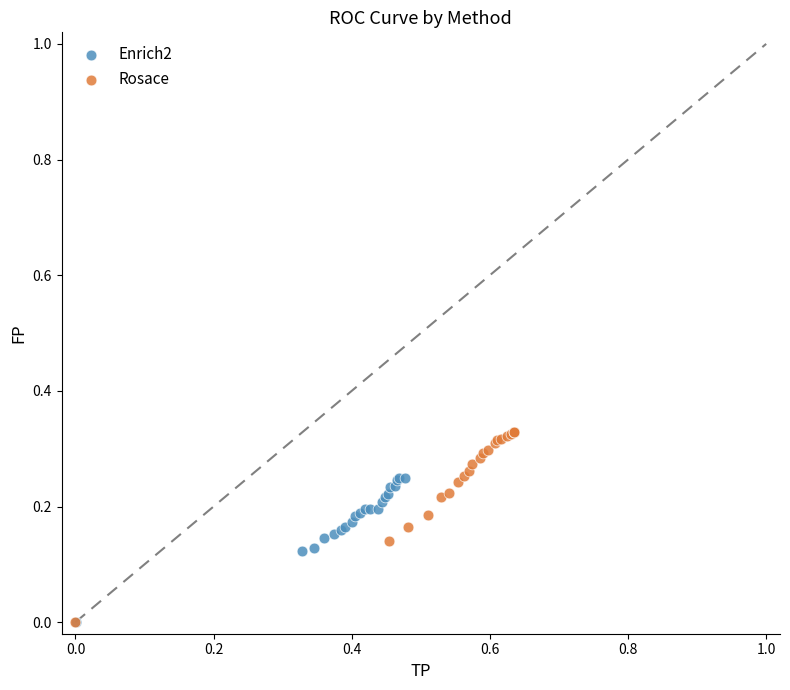

Which series reaches the maximum Y coordinate?

Rosace